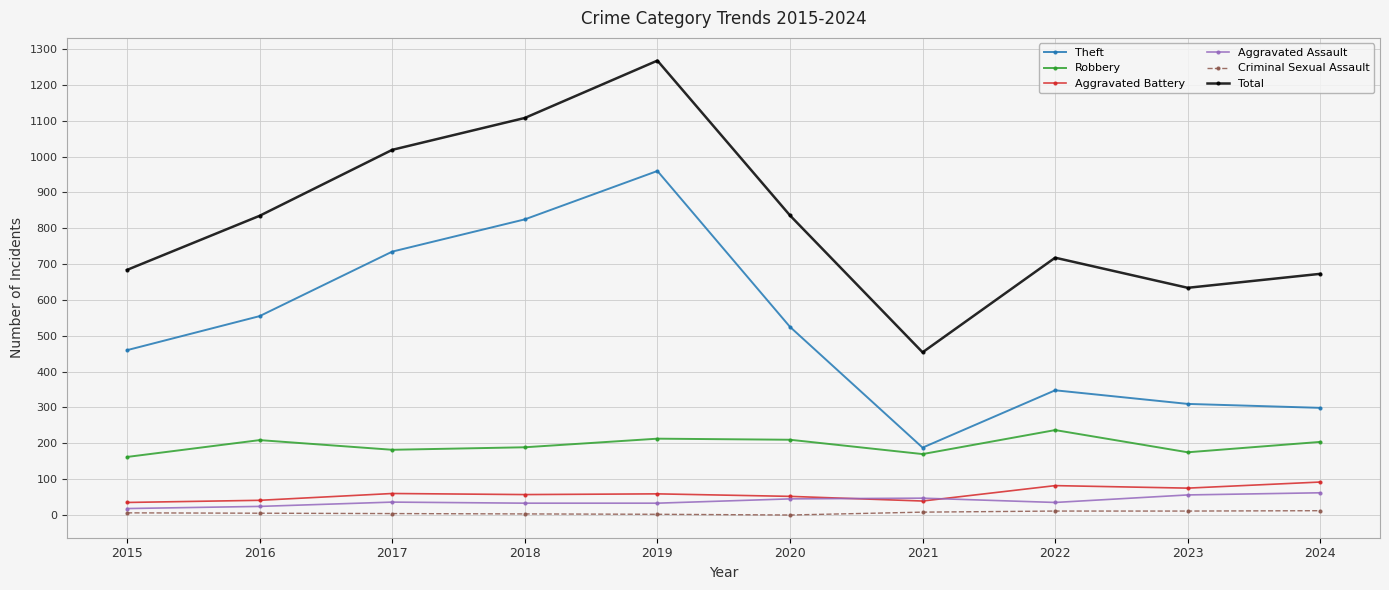

Which series has the largest total across all categories?

Total